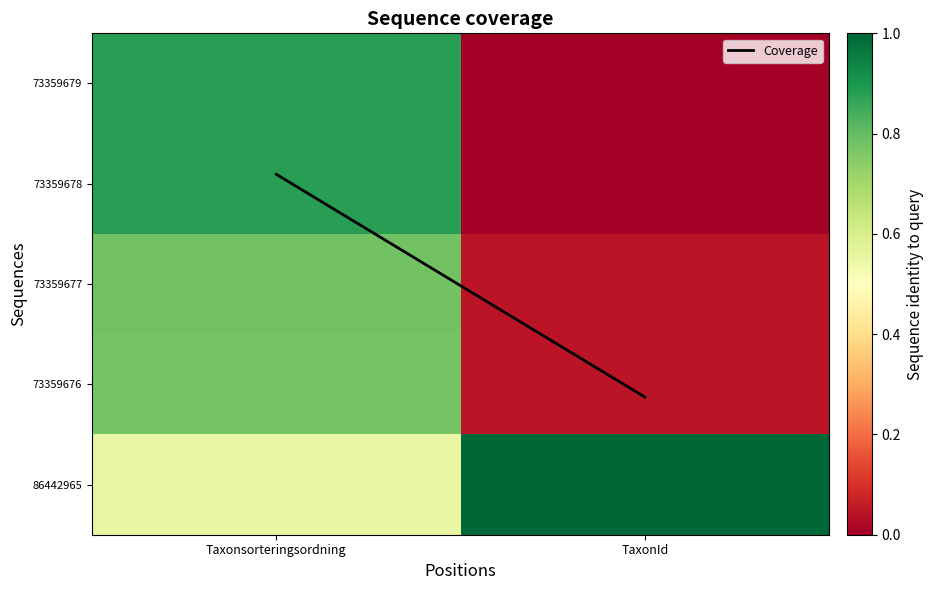

Between Taxonsorteringsordning and TaxonId, which series saw the biggest shift?

Coverage